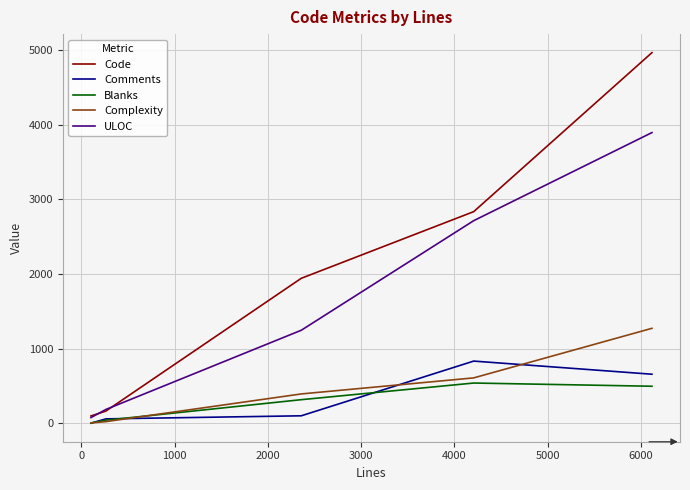

True or false: ULOC has more than 1 interior local peaks.

False